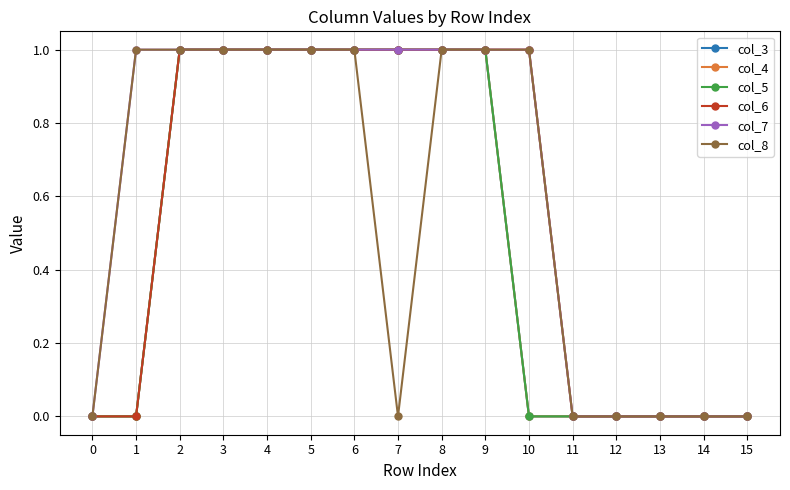

The value of col_8 at 0 is 1. True or false?

False